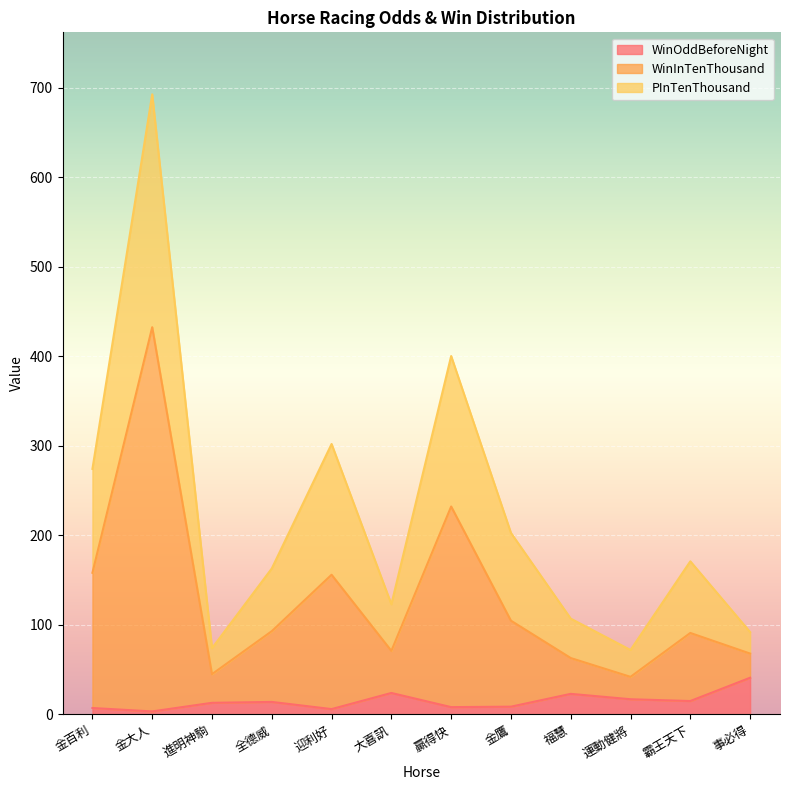

Which series has the largest total across all categories?

WinInTenThousand